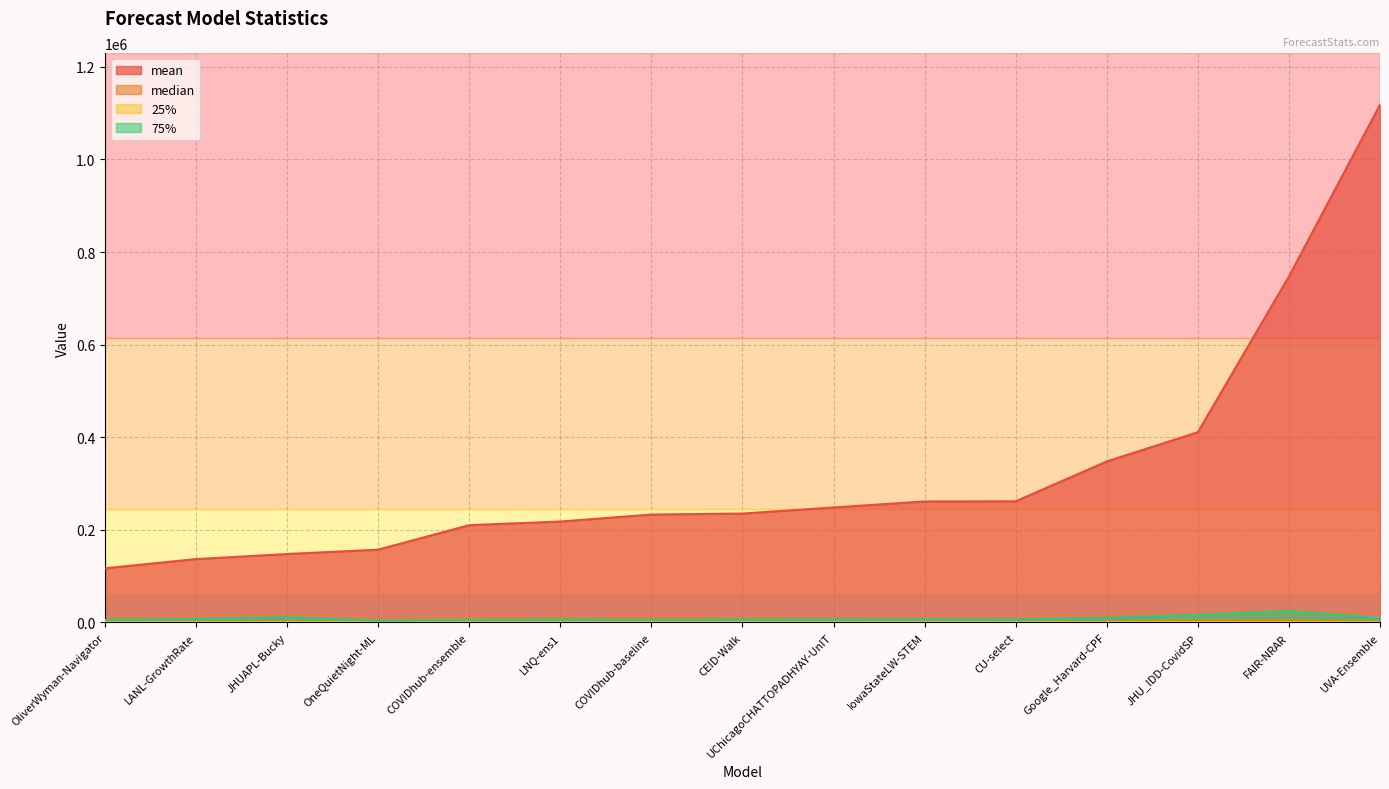

Does the chart display data point markers on the line(s)?

No